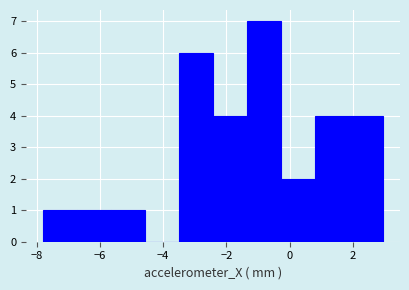

Which range on the x-axis has the tallest bar?

-1.4 to -0.2